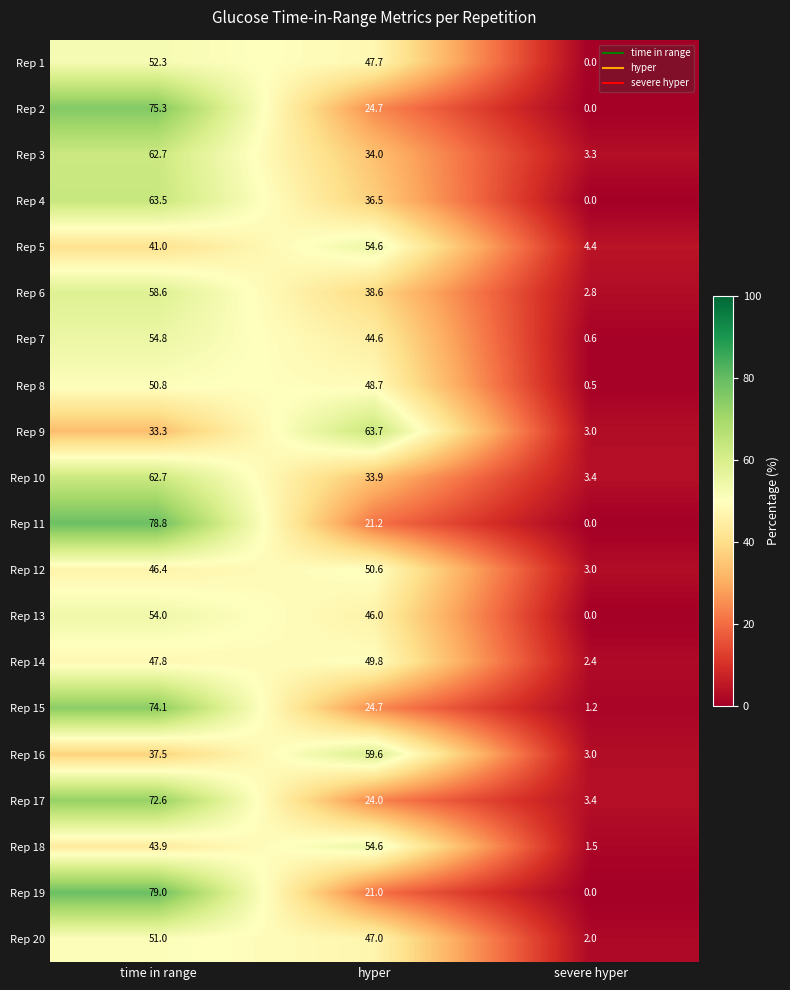

What is the average value of the Rep 20 series?

33.3